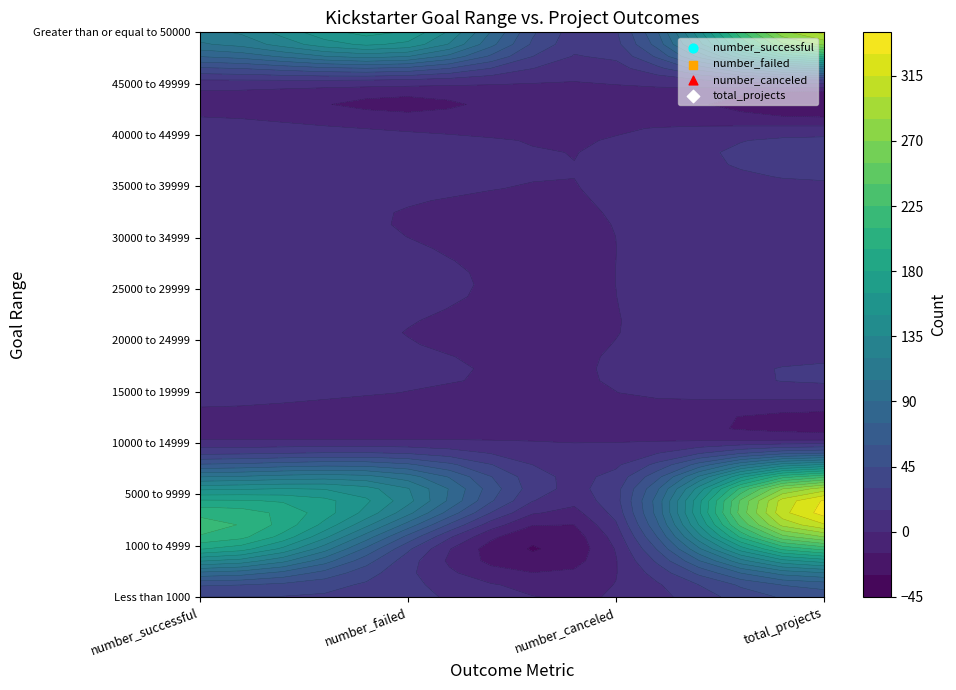

What is the approximate value of 35000 to 39999 at 3, to the nearest 5?

10